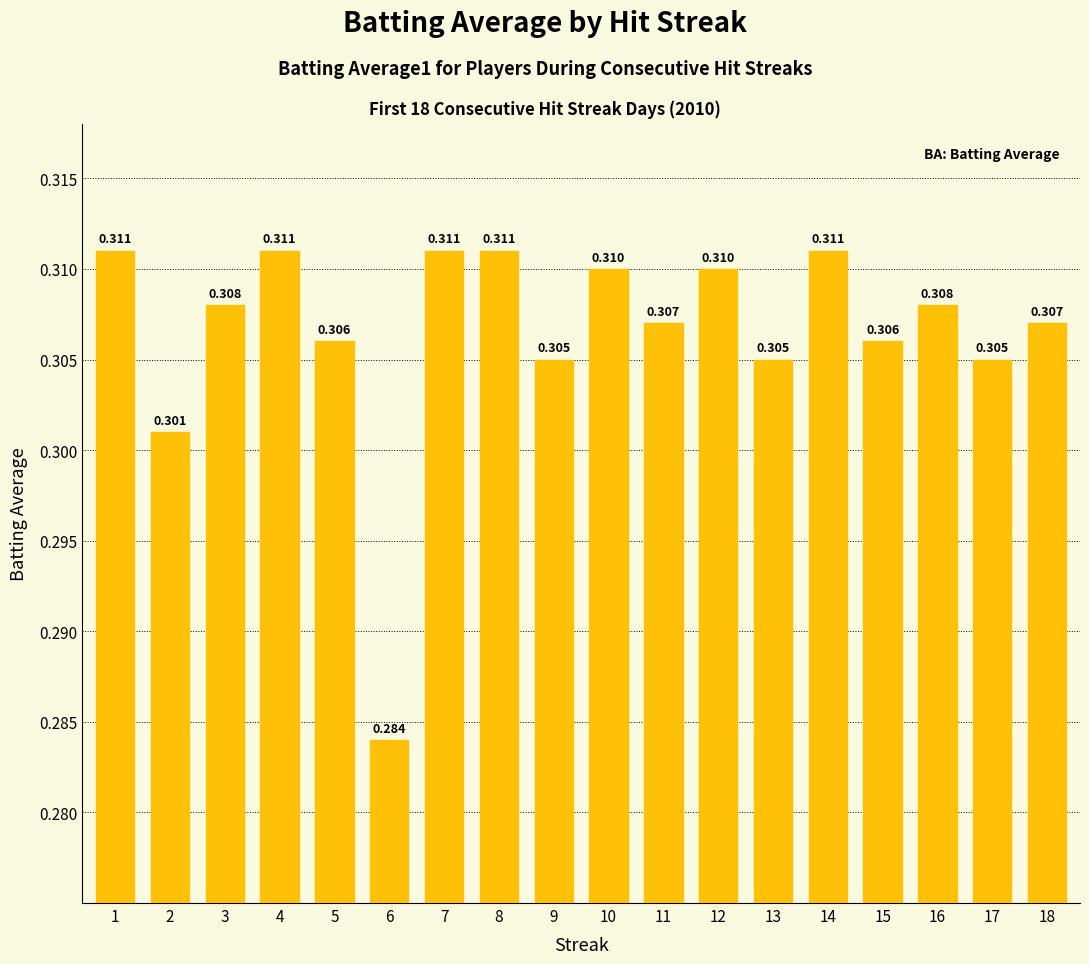

How many bars are there in total?

18